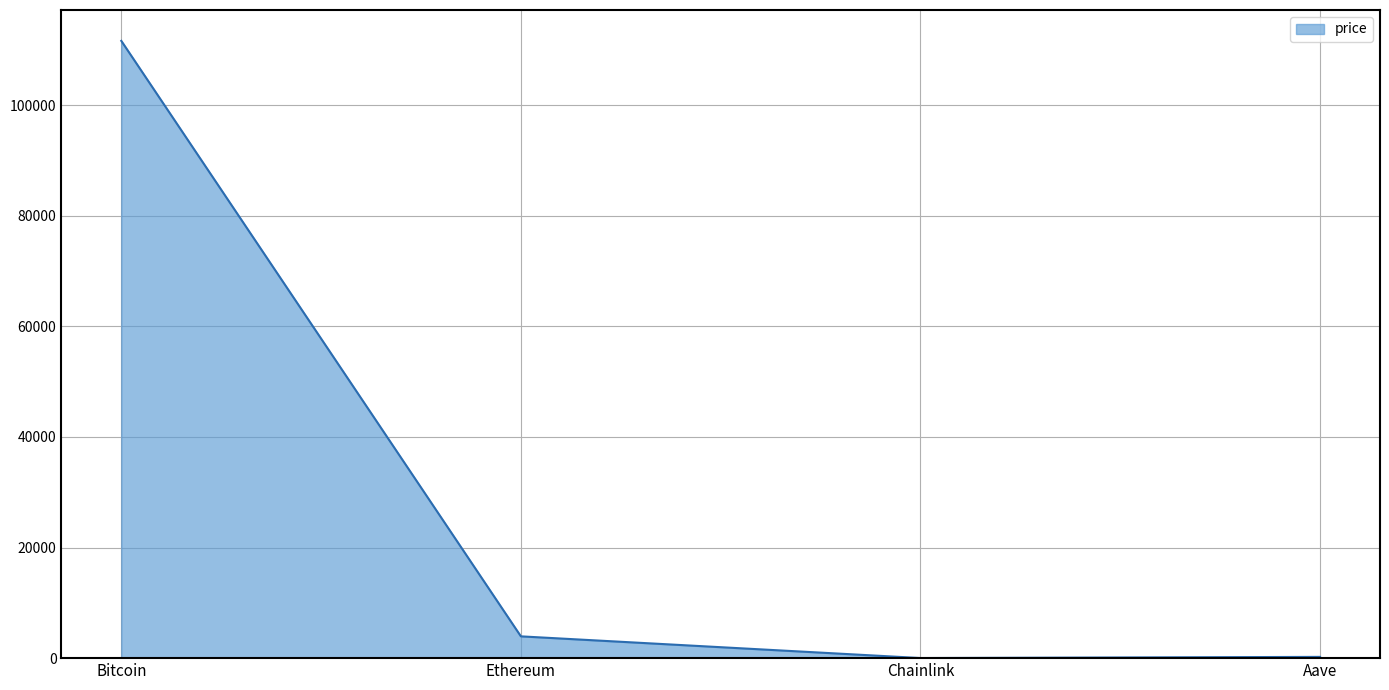

Where is the data nearest to the value 55806?

Ethereum